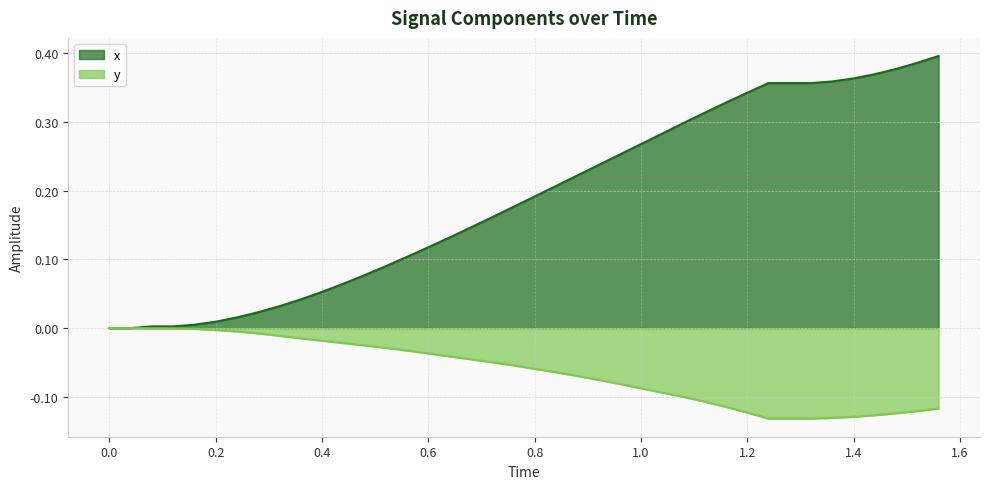

Rank the series by their average value, from highest to lowest.

x, y